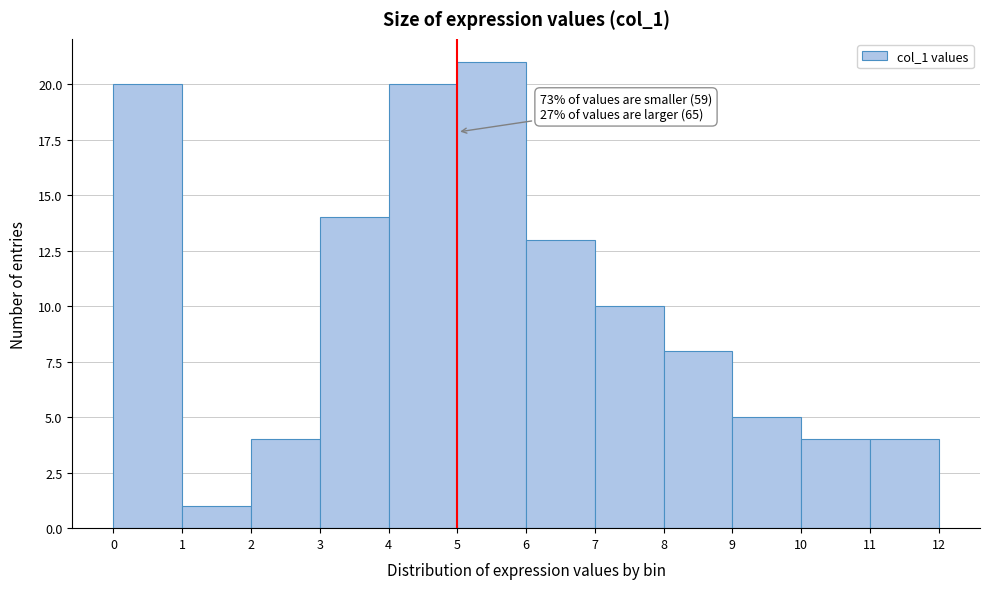

Over which range of the x-axis is the bar tallest?

5 to 6